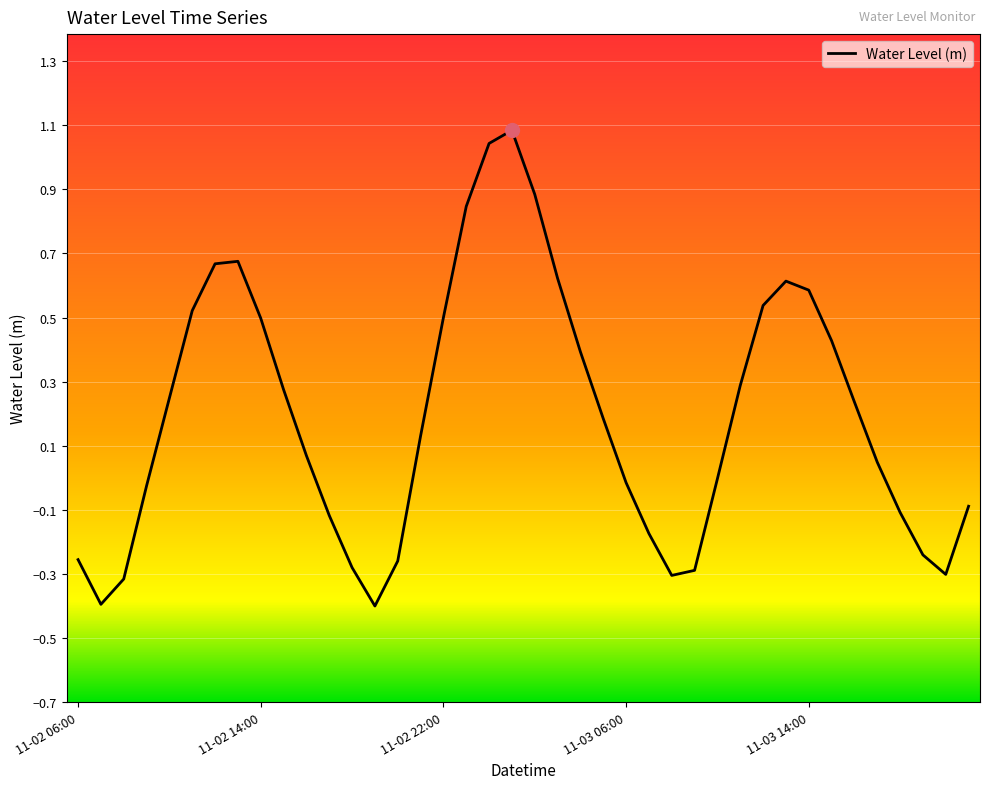

What is the smallest value displayed?

-0.4